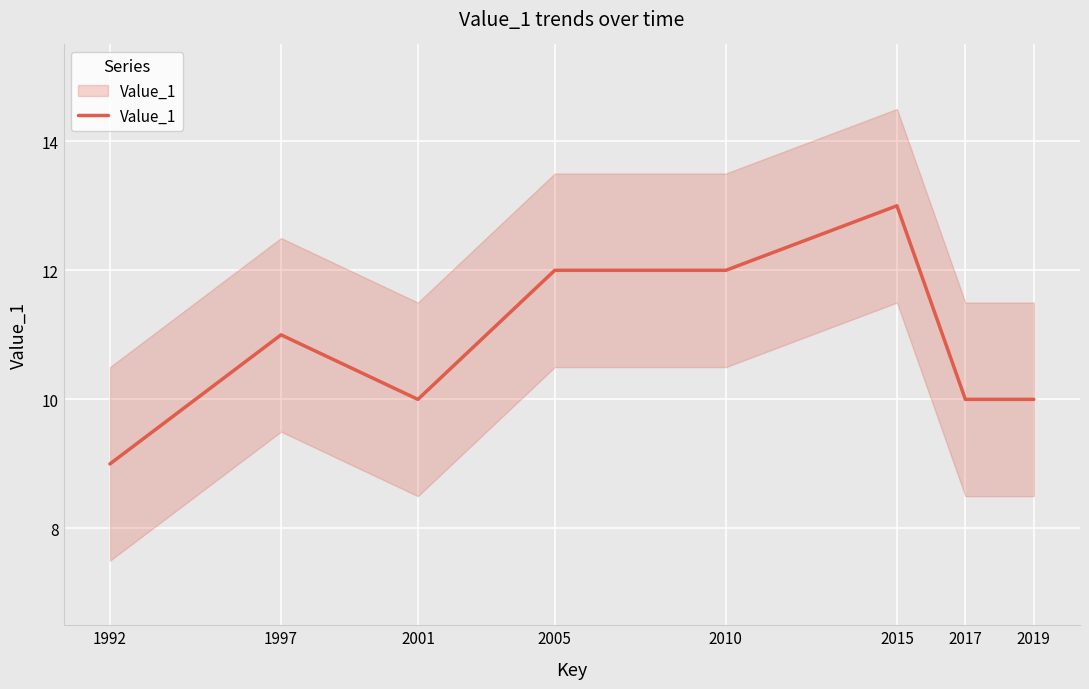

Reading right to left, what are all the values shown in this chart?

10	10	13	12	12	10	11	9